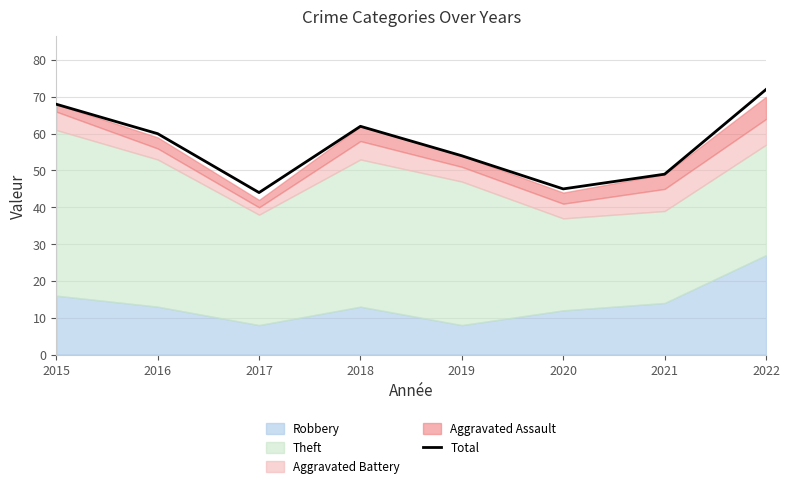

What is the minimum value shown in the chart?

44